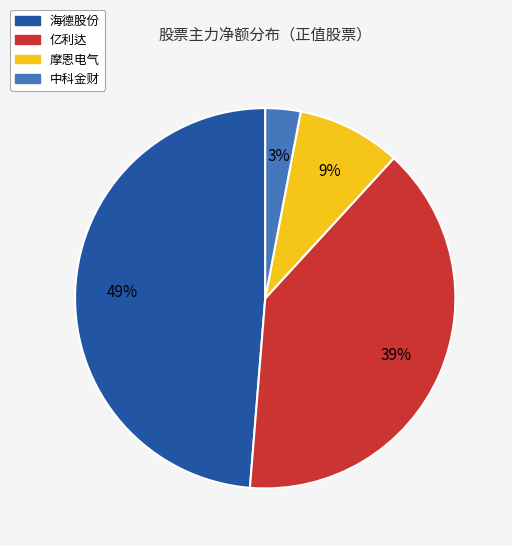

To the nearest percent, what is the difference between the largest and smallest slice percentages?

46%